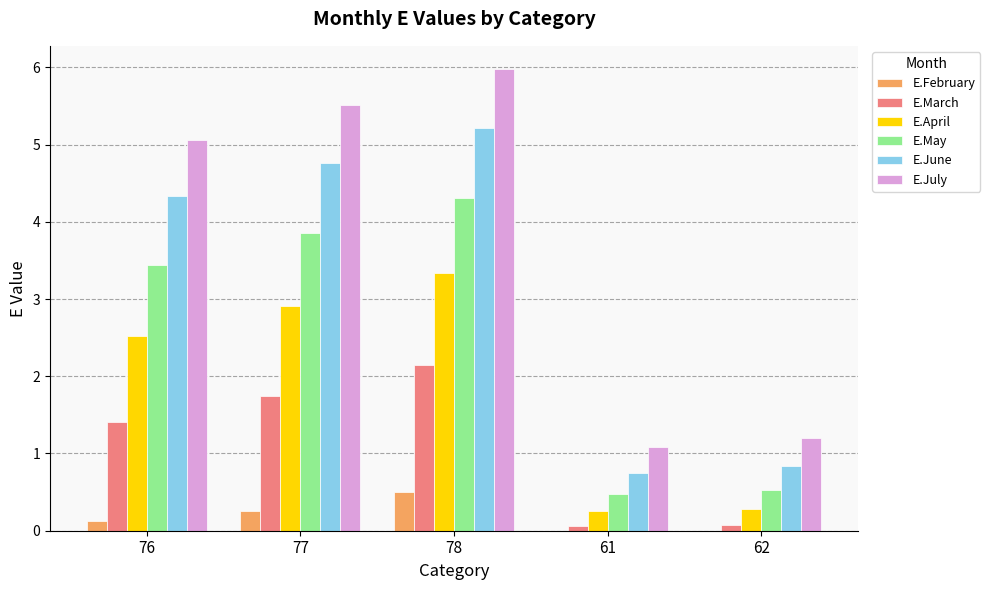

Is the value of E.July at 76 greater than the value of E.March at 78?

Yes